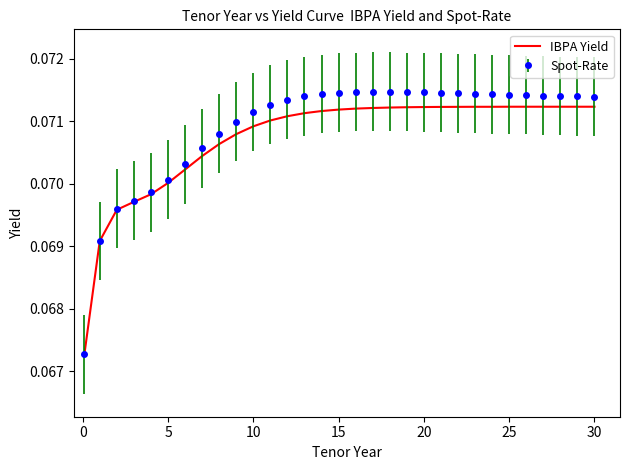

Which series has the largest range (max minus min)?

Spot-Rate